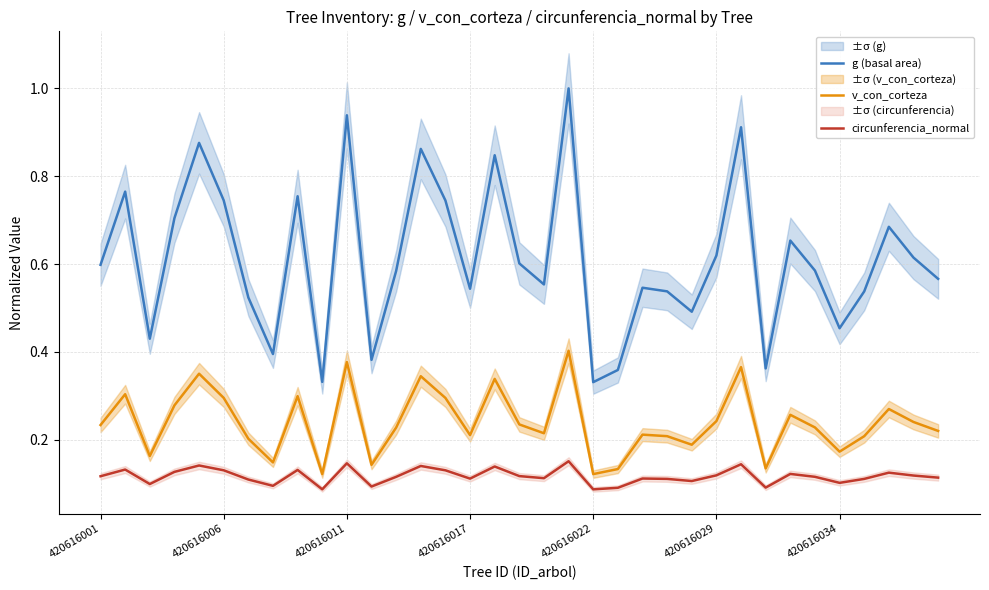

True or false: circunferencia_normal and v_con_corteza intersect in this chart.

False